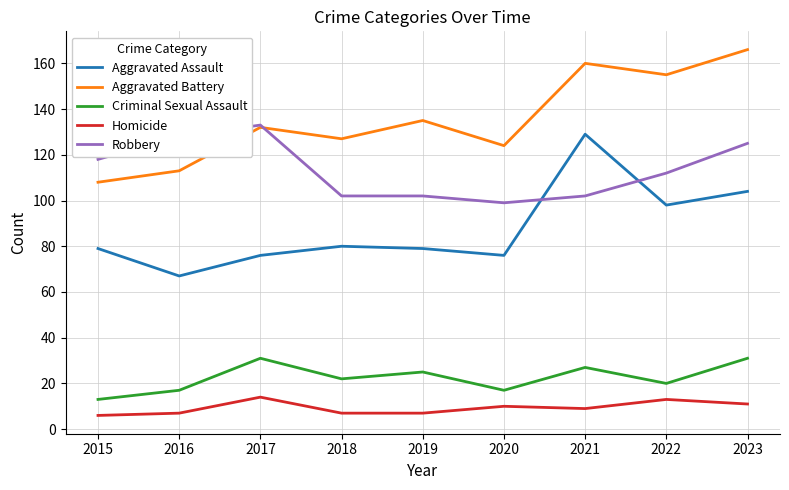

What are all the series names shown in the legend?

Aggravated Assault, Aggravated Battery, Criminal Sexual Assault, Homicide, Robbery